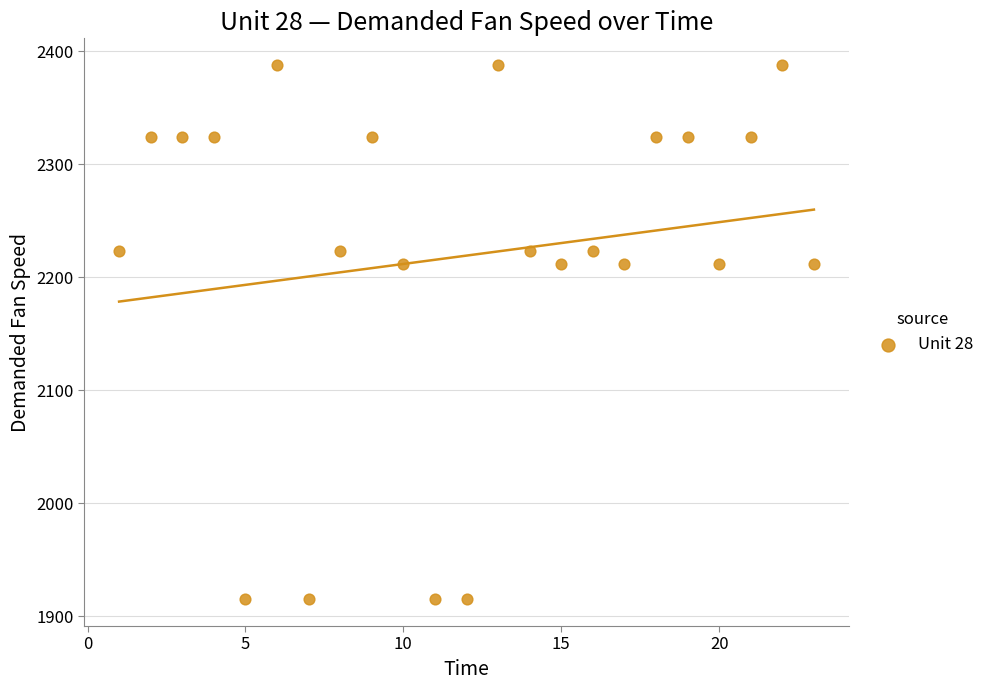

What is the range of X values (max minus min)?

22